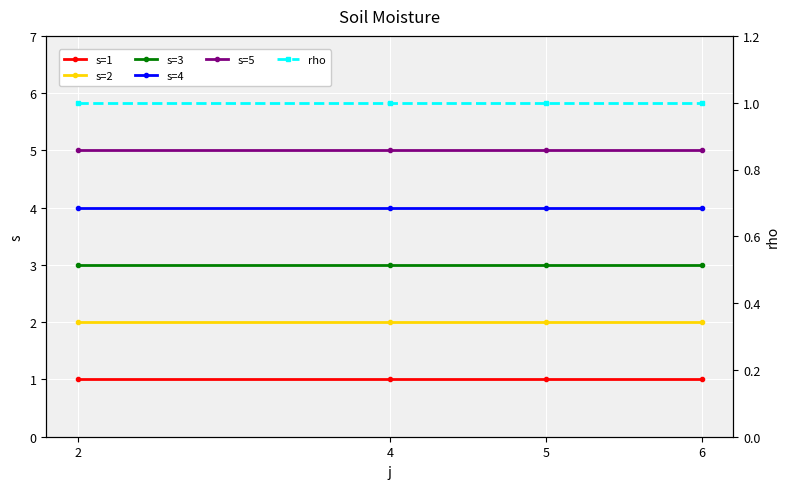

Reading left to right, transcribe all the data shown in this chart.

s=1: 1	1	1	1
s=2: 2	2	2	2
s=3: 3	3	3	3
s=4: 4	4	4	4
s=5: 5	5	5	5
rho: 1	1	1	1